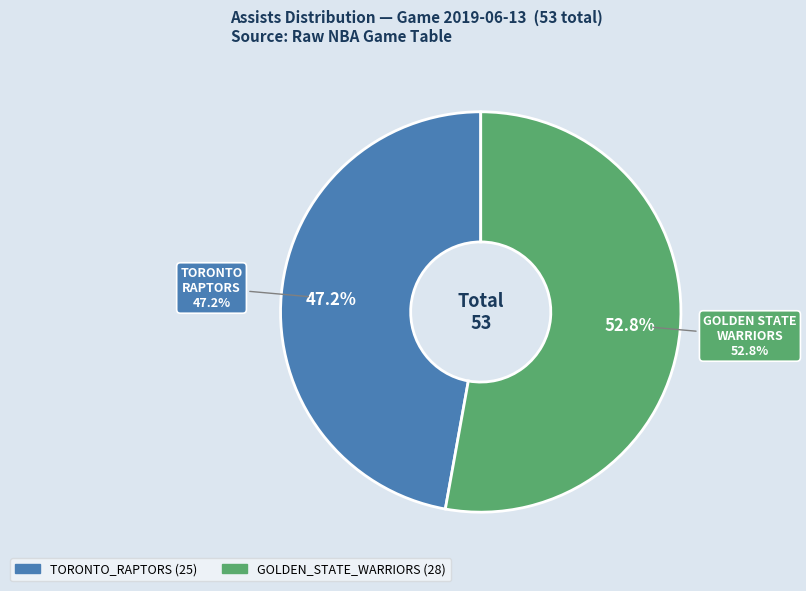

How many segments does this pie chart have?

2